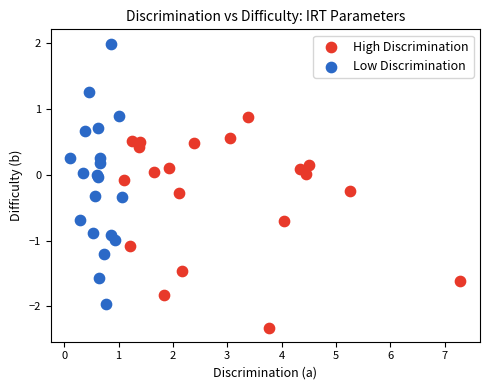

Which series has the widest spread of Y values?

Low Discrimination